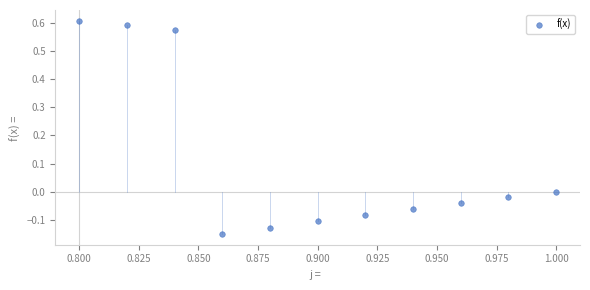

What is the average X value?

0.9